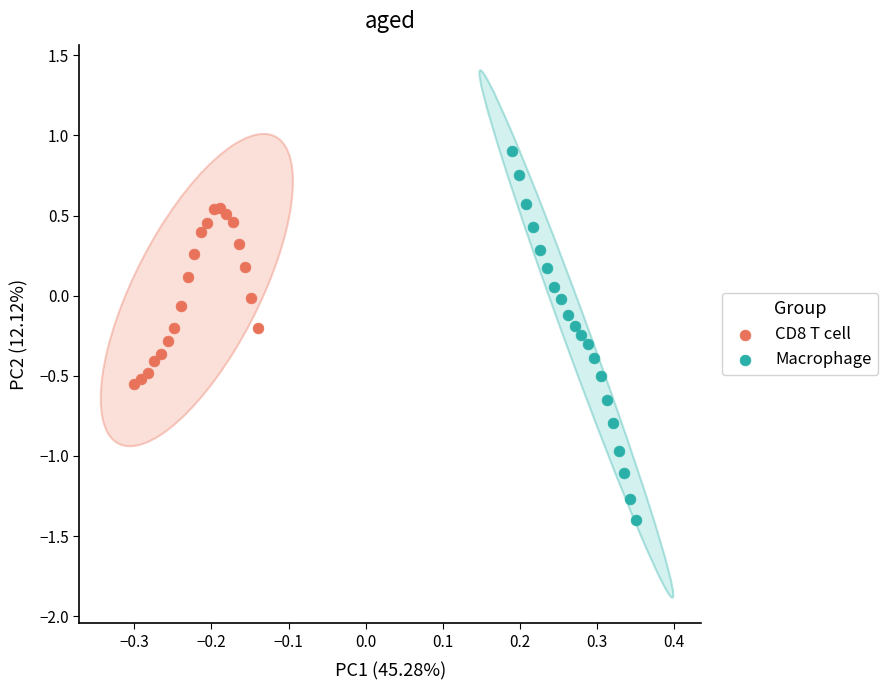

Which series reaches the maximum Y coordinate?

Macrophage